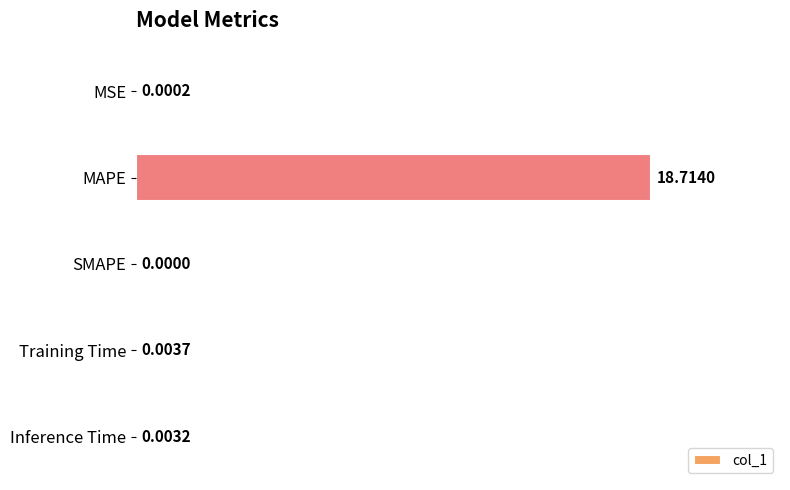

What is the change in value from MAPE to SMAPE?

-18.7